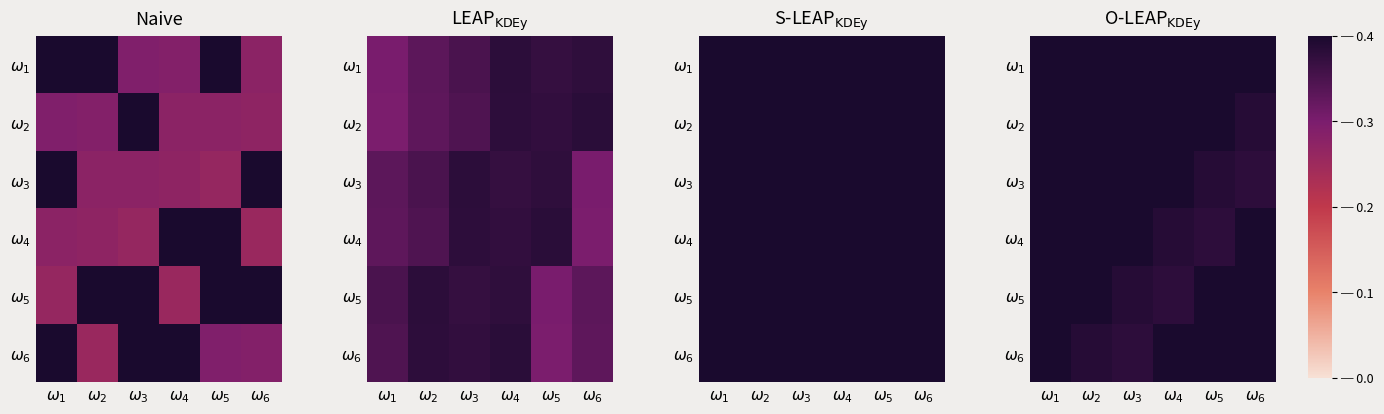

List the labels in order of $\omega_4$ value, smallest first.

$\omega_5$, $\omega_4$, $\omega_2$, $\omega_1$, $\omega_6$, $\omega_3$